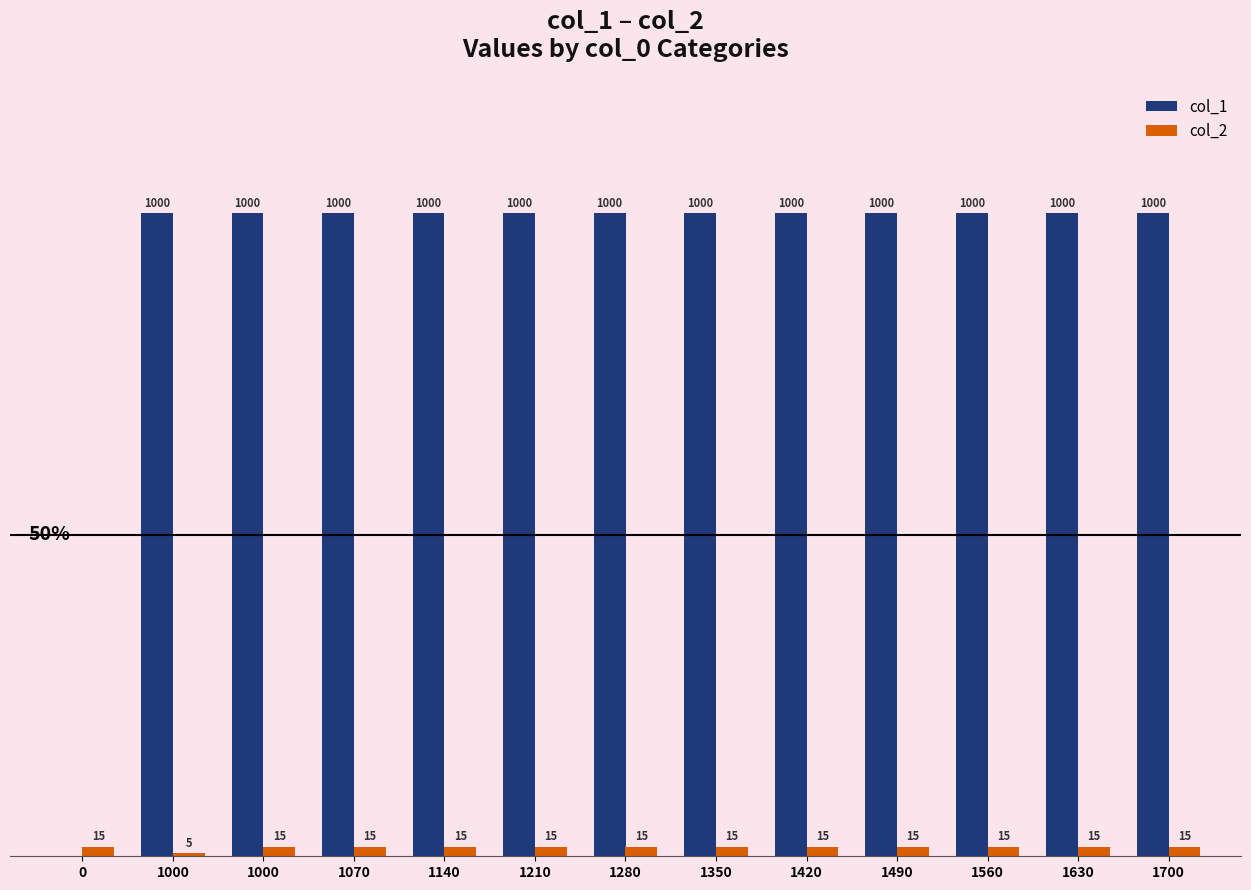

Rank the series by their average value, from lowest to highest.

col_2, col_1